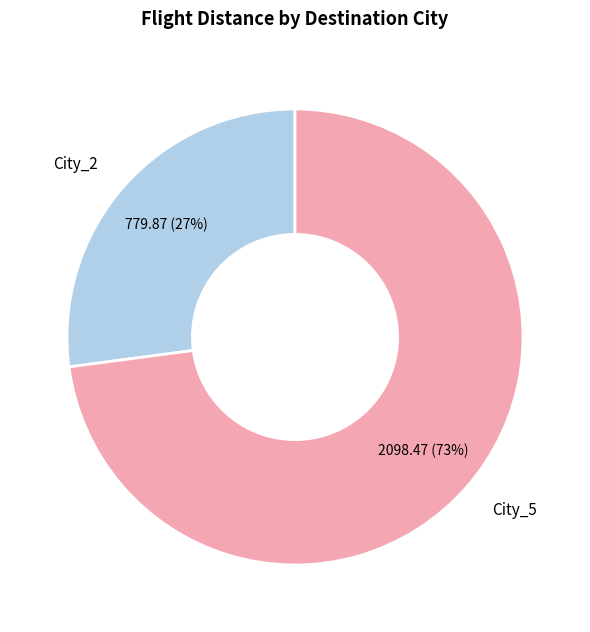

What percentage is the City_2 slice, to the nearest percent?

27%